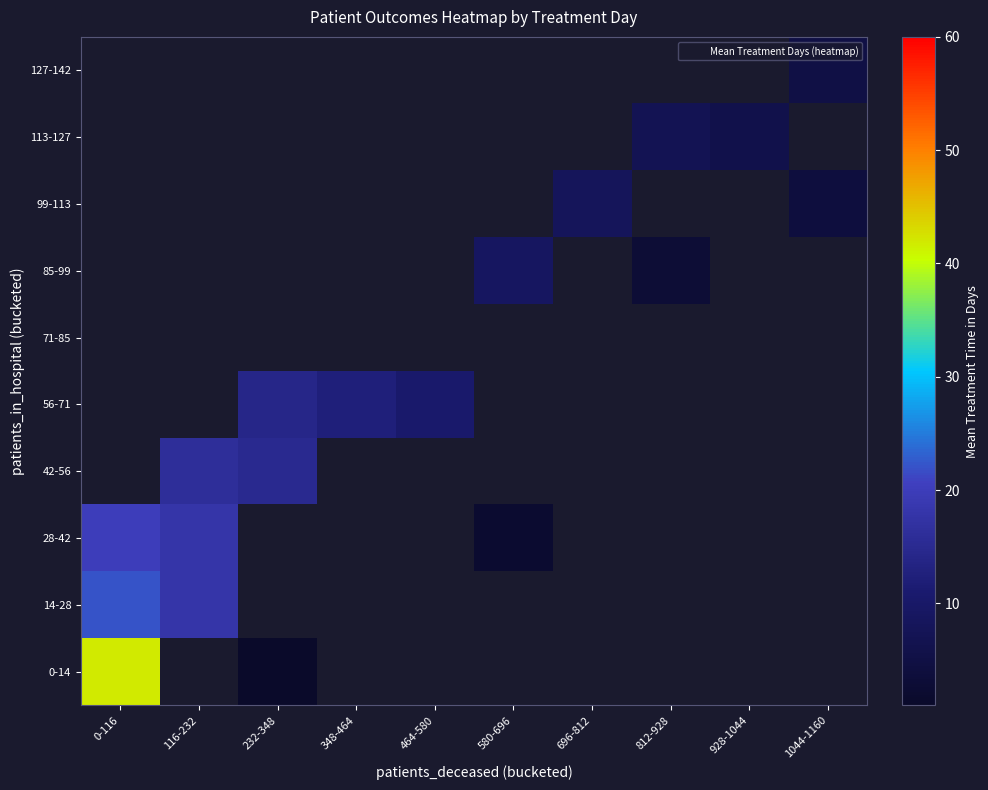

At how many categories does at least one series exceed 11?

4